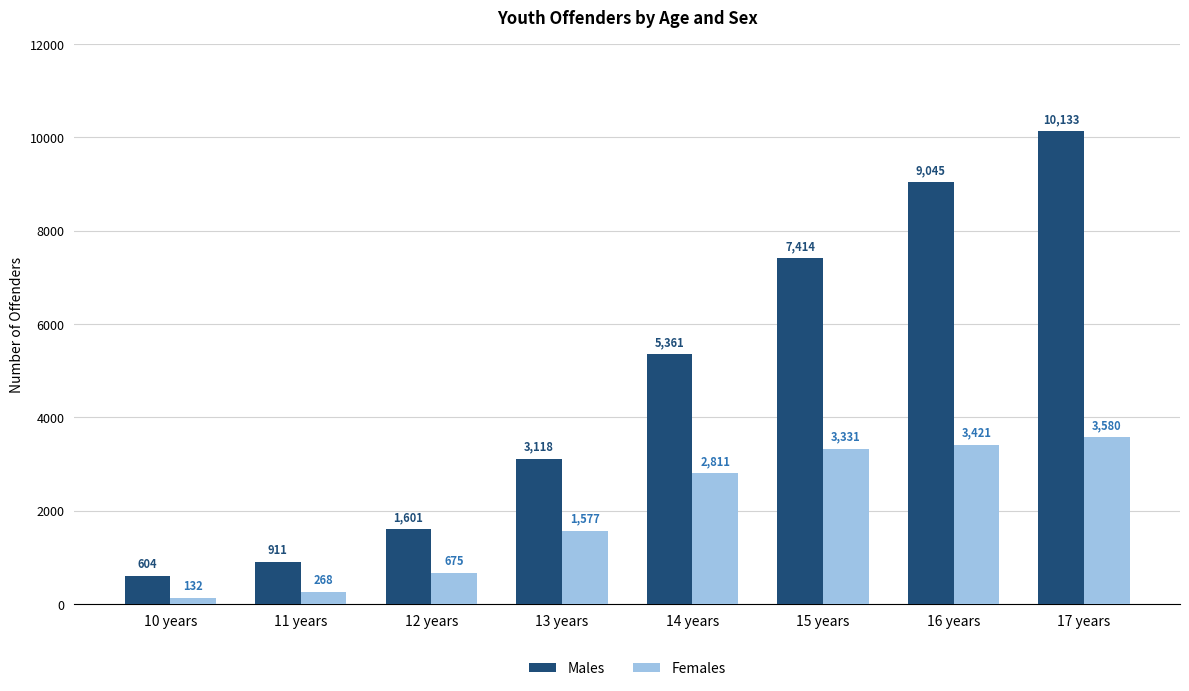

At which category is the sum across all series the highest?

17 years